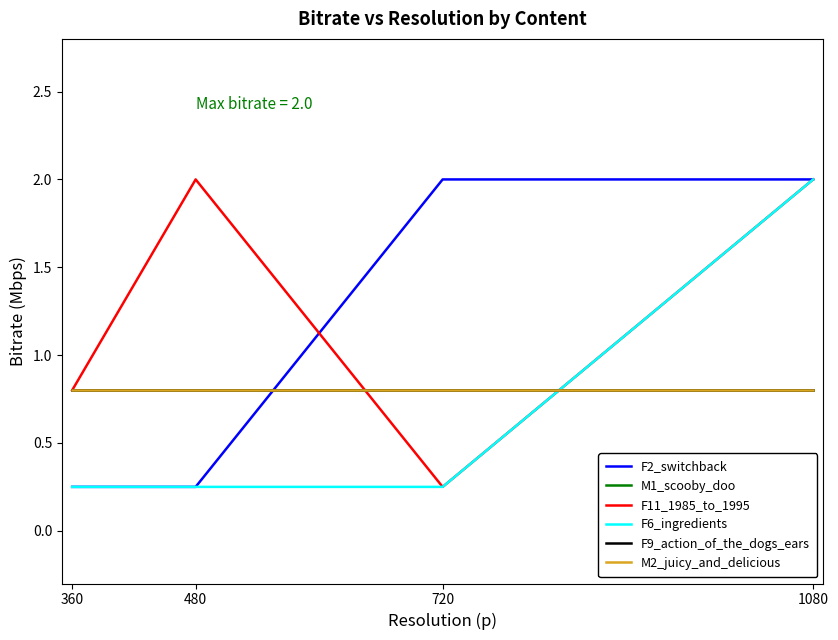

Where do F11_1985_to_1995 and F9_action_of_the_dogs_ears first cross each other?

480 and 720